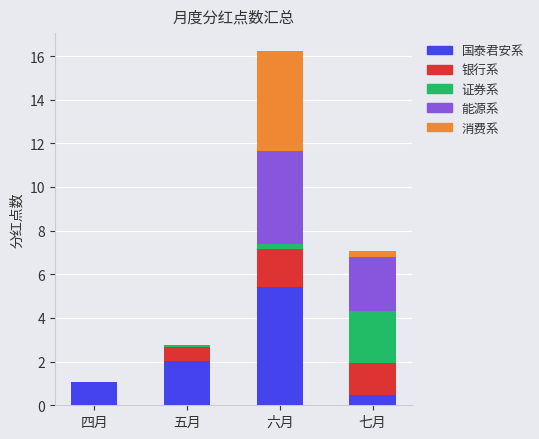

At which category is the sum across all series the highest?

六月